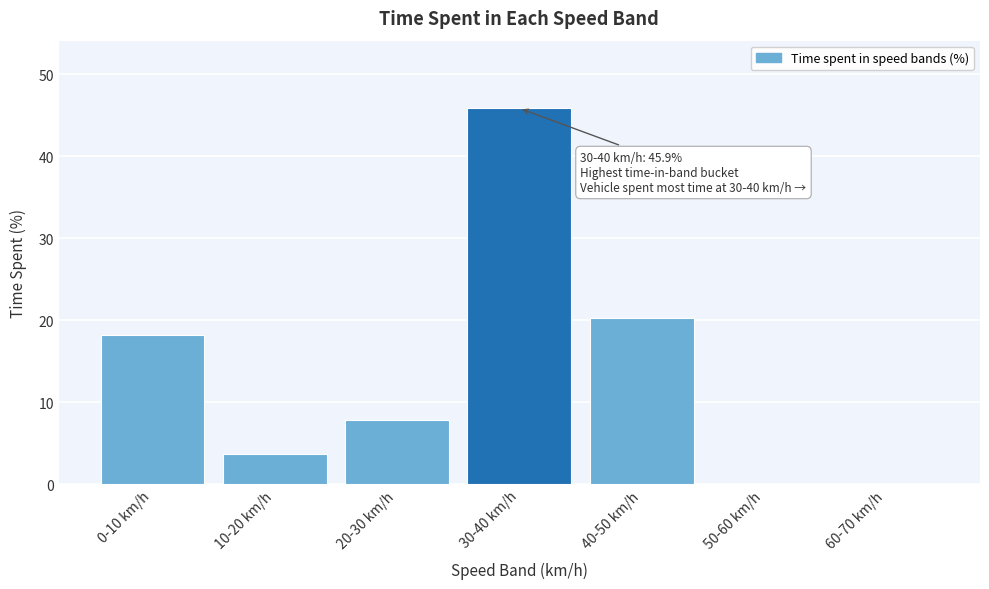

Reading right to left, extract all data points from this chart.

60-70 km/h=0.0	50-60 km/h=0.0	40-50 km/h=20.3	30-40 km/h=45.9	20-30 km/h=7.8	10-20 km/h=3.6	0-10 km/h=18.2